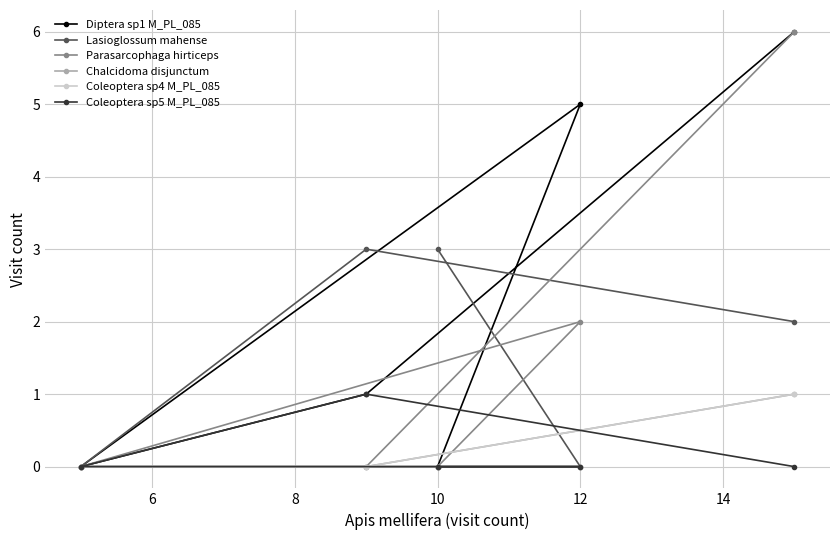

How many lines are shown in the chart?

6